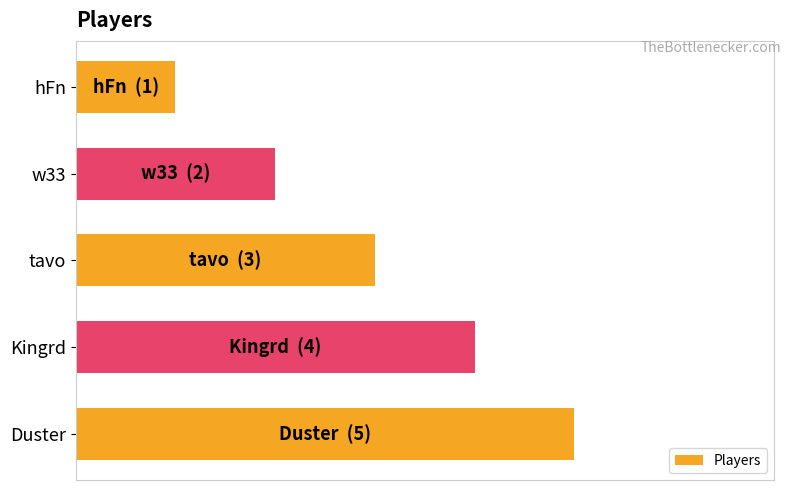

What is the average value?

3